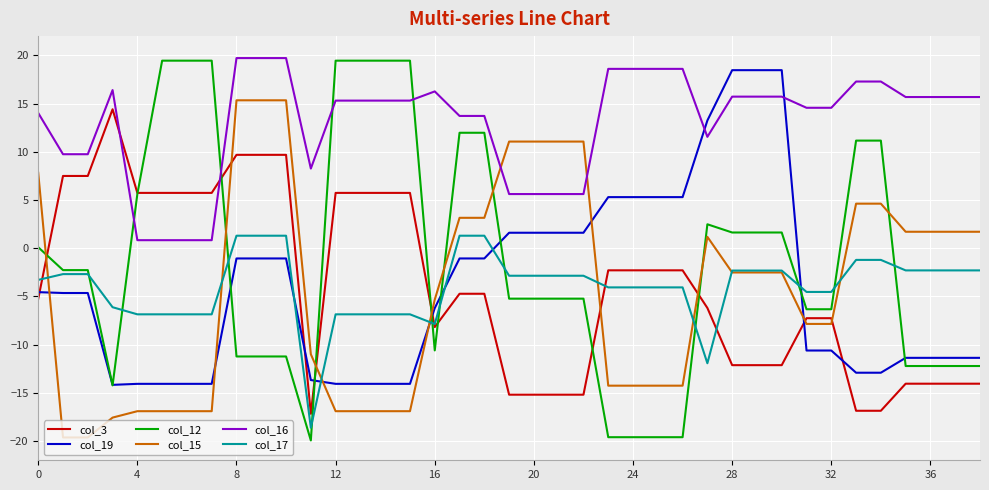

Which series has the widest spread of values?

col_12